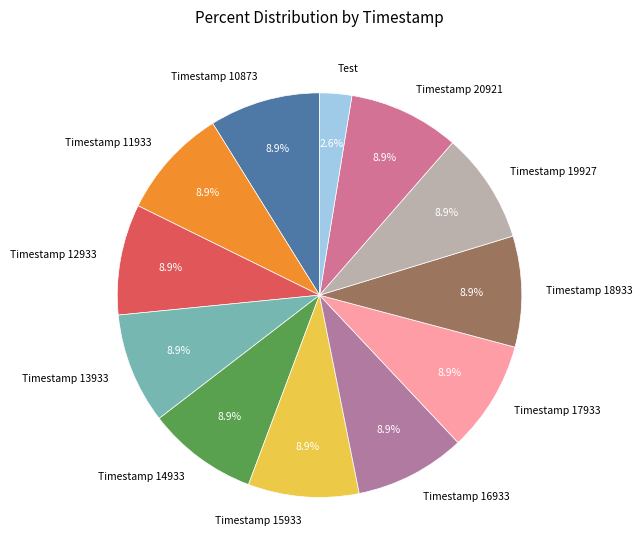

Do Timestamp 20921 and Timestamp 19927 together represent more than half of the pie?

No